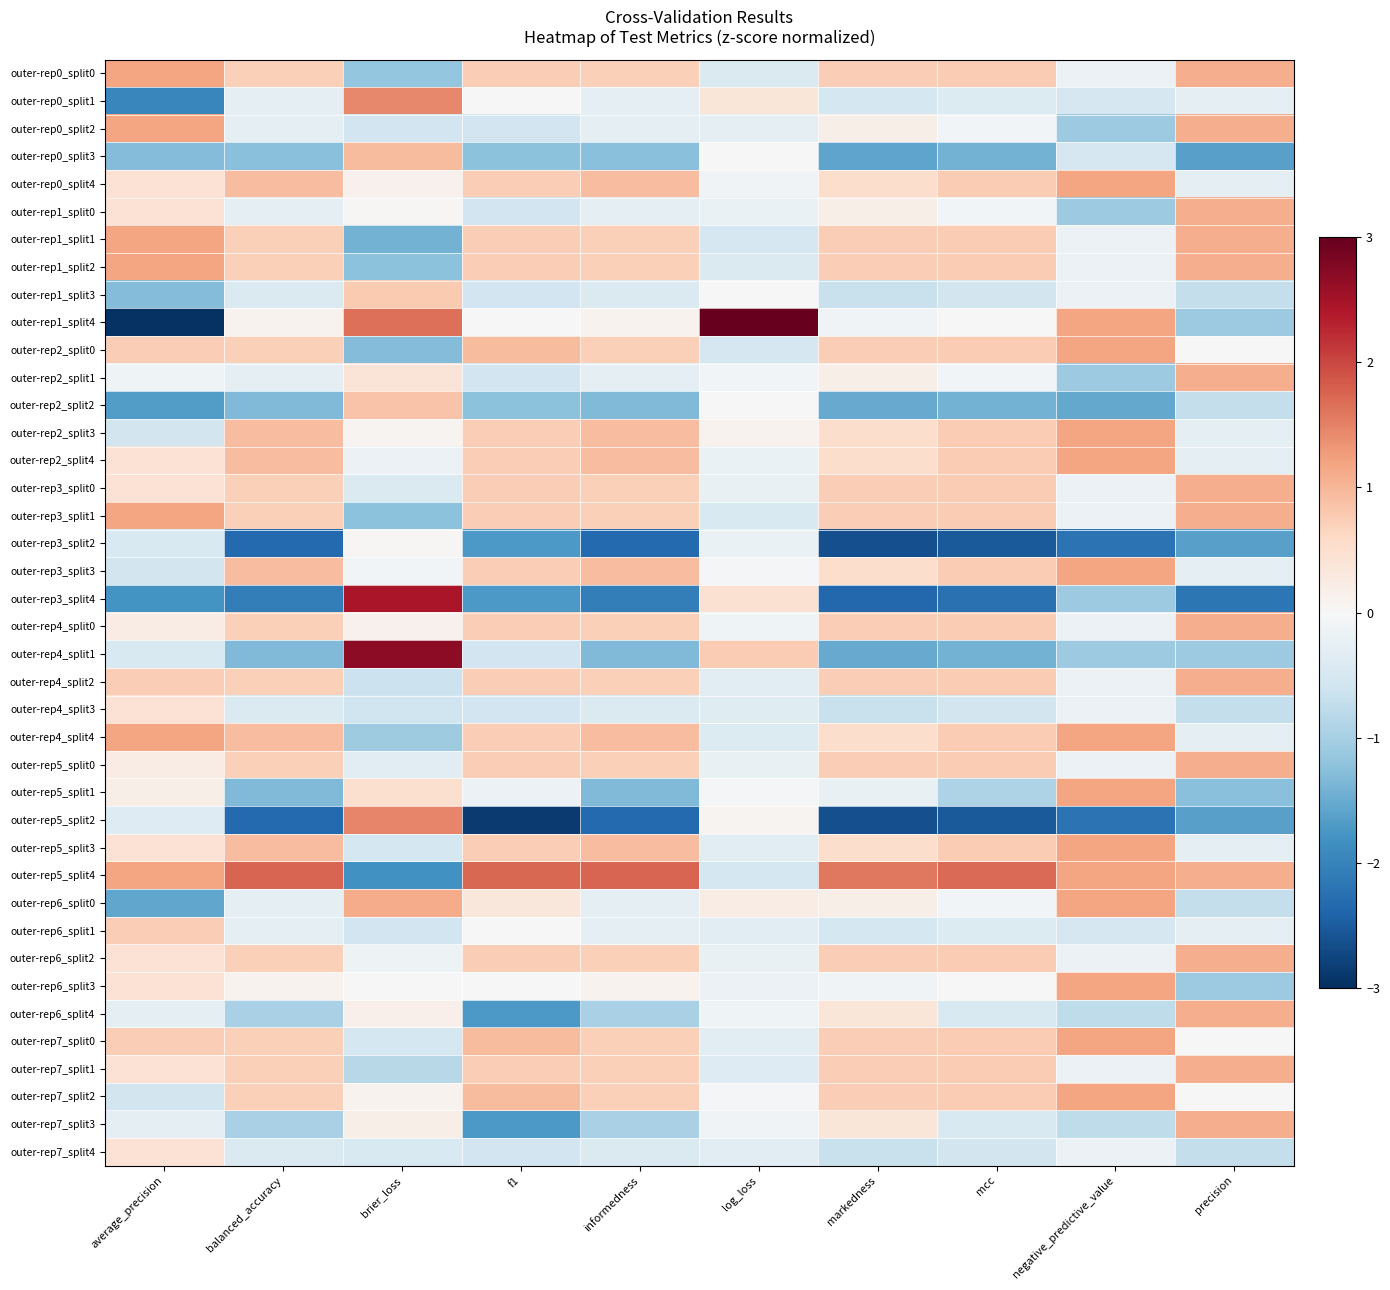

Reading left to right, what are all the values shown in this chart?

outer-rep0_split0: average_precision=1.2	balanced_accuracy=0.7	brier_loss=-1.2	f1=0.7	informedness=0.7	log_loss=-0.4	markedness=0.7	mcc=0.8	negative_predictive_value=-0.2	precision=1.1
outer-rep0_split1: average_precision=-2.0	balanced_accuracy=-0.3	brier_loss=1.4	f1=-0.0	informedness=-0.3	log_loss=0.4	markedness=-0.5	mcc=-0.4	negative_predictive_value=-0.5	precision=-0.3
outer-rep0_split2: average_precision=1.2	balanced_accuracy=-0.3	brier_loss=-0.6	f1=-0.6	informedness=-0.3	log_loss=-0.3	markedness=0.2	mcc=-0.1	negative_predictive_value=-1.1	precision=1.1
outer-rep0_split3: average_precision=-1.3	balanced_accuracy=-1.2	brier_loss=1.0	f1=-1.2	informedness=-1.2	log_loss=0.0	markedness=-1.6	mcc=-1.4	negative_predictive_value=-0.5	precision=-1.6
outer-rep0_split4: average_precision=0.4	balanced_accuracy=0.9	brier_loss=0.1	f1=0.7	informedness=0.9	log_loss=-0.1	markedness=0.5	mcc=0.8	negative_predictive_value=1.2	precision=-0.3
outer-rep1_split0: average_precision=0.4	balanced_accuracy=-0.3	brier_loss=0.0	f1=-0.6	informedness=-0.3	log_loss=-0.2	markedness=0.2	mcc=-0.1	negative_predictive_value=-1.1	precision=1.1
outer-rep1_split1: average_precision=1.2	balanced_accuracy=0.7	brier_loss=-1.4	f1=0.7	informedness=0.7	log_loss=-0.5	markedness=0.7	mcc=0.8	negative_predictive_value=-0.2	precision=1.1
outer-rep1_split2: average_precision=1.2	balanced_accuracy=0.7	brier_loss=-1.2	f1=0.7	informedness=0.7	log_loss=-0.4	markedness=0.7	mcc=0.8	negative_predictive_value=-0.2	precision=1.1
outer-rep1_split3: average_precision=-1.3	balanced_accuracy=-0.4	brier_loss=0.8	f1=-0.6	informedness=-0.4	log_loss=-0.0	markedness=-0.7	mcc=-0.5	negative_predictive_value=-0.2	precision=-0.7
outer-rep1_split4: average_precision=-3.0	balanced_accuracy=0.1	brier_loss=1.6	f1=-0.0	informedness=0.1	log_loss=3.0	markedness=-0.1	mcc=0.0	negative_predictive_value=1.2	precision=-1.1
outer-rep2_split0: average_precision=0.7	balanced_accuracy=0.7	brier_loss=-1.3	f1=0.9	informedness=0.7	log_loss=-0.5	markedness=0.7	mcc=0.8	negative_predictive_value=1.2	precision=-0.0
outer-rep2_split1: average_precision=-0.1	balanced_accuracy=-0.3	brier_loss=0.4	f1=-0.6	informedness=-0.3	log_loss=-0.1	markedness=0.2	mcc=-0.1	negative_predictive_value=-1.1	precision=1.1
outer-rep2_split2: average_precision=-1.7	balanced_accuracy=-1.3	brier_loss=0.9	f1=-1.2	informedness=-1.3	log_loss=0.0	markedness=-1.5	mcc=-1.4	negative_predictive_value=-1.5	precision=-0.7
outer-rep2_split3: average_precision=-0.5	balanced_accuracy=0.9	brier_loss=0.1	f1=0.7	informedness=0.9	log_loss=0.1	markedness=0.5	mcc=0.8	negative_predictive_value=1.2	precision=-0.3
outer-rep2_split4: average_precision=0.4	balanced_accuracy=0.9	brier_loss=-0.2	f1=0.7	informedness=0.9	log_loss=-0.2	markedness=0.5	mcc=0.8	negative_predictive_value=1.2	precision=-0.3
outer-rep3_split0: average_precision=0.4	balanced_accuracy=0.7	brier_loss=-0.4	f1=0.7	informedness=0.7	log_loss=-0.2	markedness=0.7	mcc=0.8	negative_predictive_value=-0.2	precision=1.1
outer-rep3_split1: average_precision=1.2	balanced_accuracy=0.7	brier_loss=-1.2	f1=0.7	informedness=0.7	log_loss=-0.5	markedness=0.7	mcc=0.8	negative_predictive_value=-0.2	precision=1.1
outer-rep3_split2: average_precision=-0.5	balanced_accuracy=-2.3	brier_loss=0.0	f1=-1.7	informedness=-2.3	log_loss=-0.2	markedness=-2.6	mcc=-2.5	negative_predictive_value=-2.2	precision=-1.6
outer-rep3_split3: average_precision=-0.5	balanced_accuracy=0.9	brier_loss=-0.1	f1=0.7	informedness=0.9	log_loss=-0.1	markedness=0.5	mcc=0.8	negative_predictive_value=1.2	precision=-0.3
outer-rep3_split4: average_precision=-1.8	balanced_accuracy=-2.1	brier_loss=2.4	f1=-1.7	informedness=-2.1	log_loss=0.5	markedness=-2.4	mcc=-2.2	negative_predictive_value=-1.1	precision=-2.2
outer-rep4_split0: average_precision=0.2	balanced_accuracy=0.7	brier_loss=0.1	f1=0.7	informedness=0.7	log_loss=-0.1	markedness=0.7	mcc=0.8	negative_predictive_value=-0.2	precision=1.1
outer-rep4_split1: average_precision=-0.5	balanced_accuracy=-1.3	brier_loss=2.7	f1=-0.6	informedness=-1.3	log_loss=0.8	markedness=-1.5	mcc=-1.4	negative_predictive_value=-1.1	precision=-1.1
outer-rep4_split2: average_precision=0.7	balanced_accuracy=0.7	brier_loss=-0.6	f1=0.7	informedness=0.7	log_loss=-0.3	markedness=0.7	mcc=0.8	negative_predictive_value=-0.2	precision=1.1
outer-rep4_split3: average_precision=0.4	balanced_accuracy=-0.4	brier_loss=-0.6	f1=-0.6	informedness=-0.4	log_loss=-0.4	markedness=-0.7	mcc=-0.5	negative_predictive_value=-0.2	precision=-0.7
outer-rep4_split4: average_precision=1.2	balanced_accuracy=0.9	brier_loss=-1.1	f1=0.7	informedness=0.9	log_loss=-0.4	markedness=0.5	mcc=0.8	negative_predictive_value=1.2	precision=-0.3
outer-rep5_split0: average_precision=0.2	balanced_accuracy=0.7	brier_loss=-0.3	f1=0.7	informedness=0.7	log_loss=-0.2	markedness=0.7	mcc=0.8	negative_predictive_value=-0.2	precision=1.1
outer-rep5_split1: average_precision=0.2	balanced_accuracy=-1.3	brier_loss=0.5	f1=-0.2	informedness=-1.3	log_loss=-0.0	markedness=-0.2	mcc=-0.9	negative_predictive_value=1.2	precision=-1.2
outer-rep5_split2: average_precision=-0.4	balanced_accuracy=-2.3	brier_loss=1.5	f1=-2.9	informedness=-2.3	log_loss=0.1	markedness=-2.6	mcc=-2.5	negative_predictive_value=-2.2	precision=-1.6
outer-rep5_split3: average_precision=0.4	balanced_accuracy=0.9	brier_loss=-0.5	f1=0.7	informedness=0.9	log_loss=-0.3	markedness=0.5	mcc=0.8	negative_predictive_value=1.2	precision=-0.3
outer-rep5_split4: average_precision=1.2	balanced_accuracy=1.7	brier_loss=-1.8	f1=1.7	informedness=1.7	log_loss=-0.5	markedness=1.6	mcc=1.7	negative_predictive_value=1.2	precision=1.1
outer-rep6_split0: average_precision=-1.6	balanced_accuracy=-0.3	brier_loss=1.1	f1=0.3	informedness=-0.3	log_loss=0.2	markedness=0.2	mcc=-0.1	negative_predictive_value=1.2	precision=-0.7
outer-rep6_split1: average_precision=0.7	balanced_accuracy=-0.3	brier_loss=-0.6	f1=-0.0	informedness=-0.3	log_loss=-0.3	markedness=-0.5	mcc=-0.4	negative_predictive_value=-0.5	precision=-0.3
outer-rep6_split2: average_precision=0.4	balanced_accuracy=0.7	brier_loss=-0.2	f1=0.7	informedness=0.7	log_loss=-0.2	markedness=0.7	mcc=0.8	negative_predictive_value=-0.2	precision=1.1
outer-rep6_split3: average_precision=0.4	balanced_accuracy=0.1	brier_loss=0.0	f1=-0.0	informedness=0.1	log_loss=-0.2	markedness=-0.1	mcc=0.0	negative_predictive_value=1.2	precision=-1.1
outer-rep6_split4: average_precision=-0.3	balanced_accuracy=-1.0	brier_loss=0.2	f1=-1.7	informedness=-1.0	log_loss=-0.1	markedness=0.4	mcc=-0.5	negative_predictive_value=-0.8	precision=1.1
outer-rep7_split0: average_precision=0.7	balanced_accuracy=0.7	brier_loss=-0.5	f1=0.9	informedness=0.7	log_loss=-0.3	markedness=0.7	mcc=0.8	negative_predictive_value=1.2	precision=-0.0
outer-rep7_split1: average_precision=0.4	balanced_accuracy=0.7	brier_loss=-0.8	f1=0.7	informedness=0.7	log_loss=-0.4	markedness=0.7	mcc=0.8	negative_predictive_value=-0.2	precision=1.1
outer-rep7_split2: average_precision=-0.6	balanced_accuracy=0.7	brier_loss=0.1	f1=0.9	informedness=0.7	log_loss=-0.1	markedness=0.7	mcc=0.8	negative_predictive_value=1.2	precision=-0.0
outer-rep7_split3: average_precision=-0.3	balanced_accuracy=-1.0	brier_loss=0.2	f1=-1.7	informedness=-1.0	log_loss=-0.1	markedness=0.4	mcc=-0.5	negative_predictive_value=-0.8	precision=1.1
outer-rep7_split4: average_precision=0.4	balanced_accuracy=-0.4	brier_loss=-0.5	f1=-0.6	informedness=-0.4	log_loss=-0.3	markedness=-0.7	mcc=-0.5	negative_predictive_value=-0.2	precision=-0.7